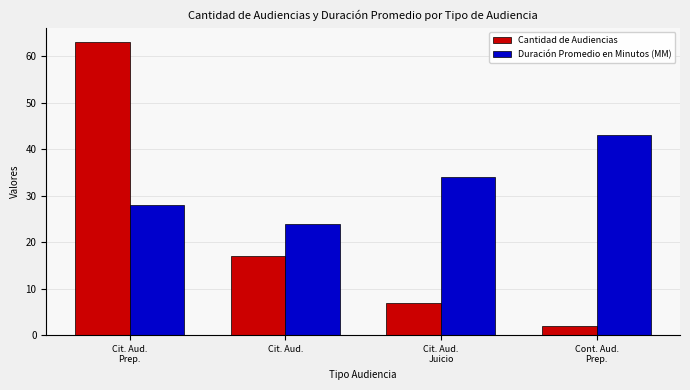

The Cantidad de Audiencias series shows 17 at Cit. Aud.. True or false?

True